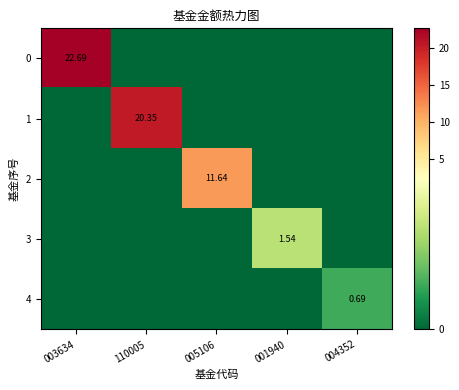

At which label is 0 closest to 11?

110005